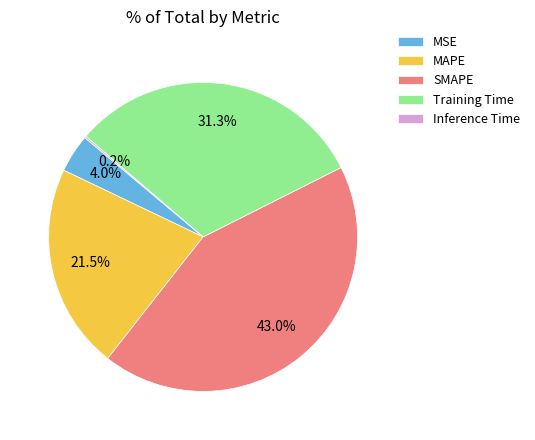

Which has a higher value, SMAPE or MAPE?

SMAPE